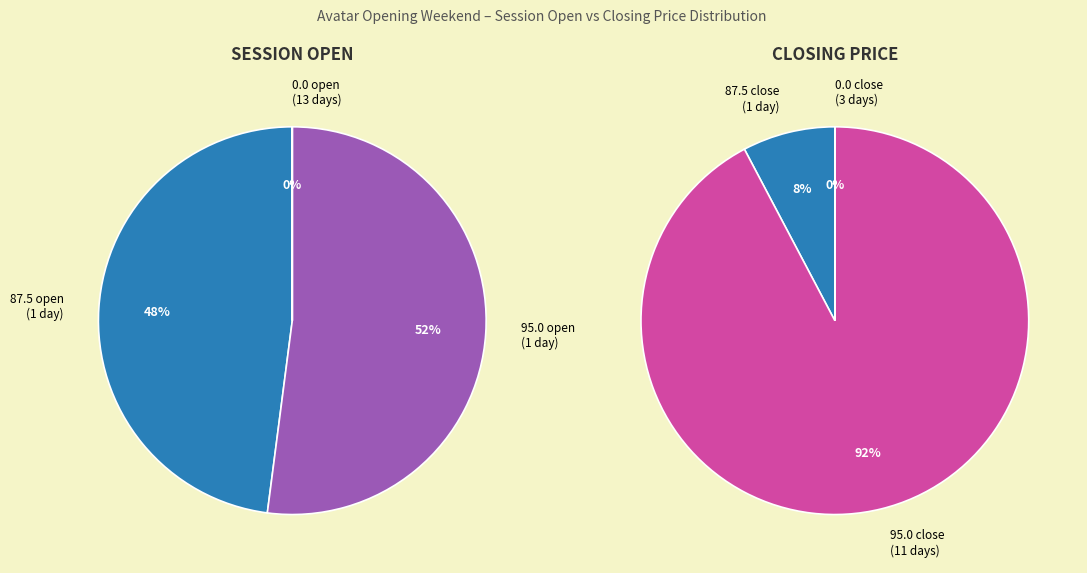

Which series has the widest spread of values?

session open